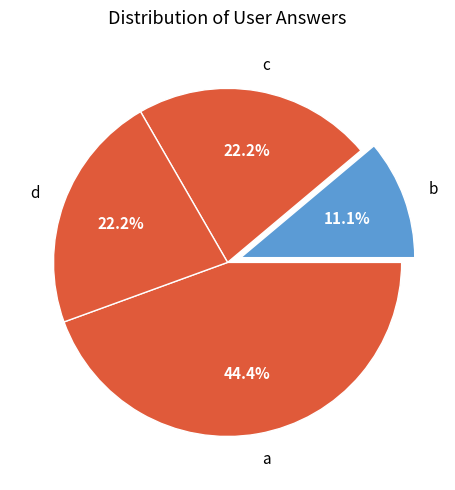

Is c the majority of the pie?

No